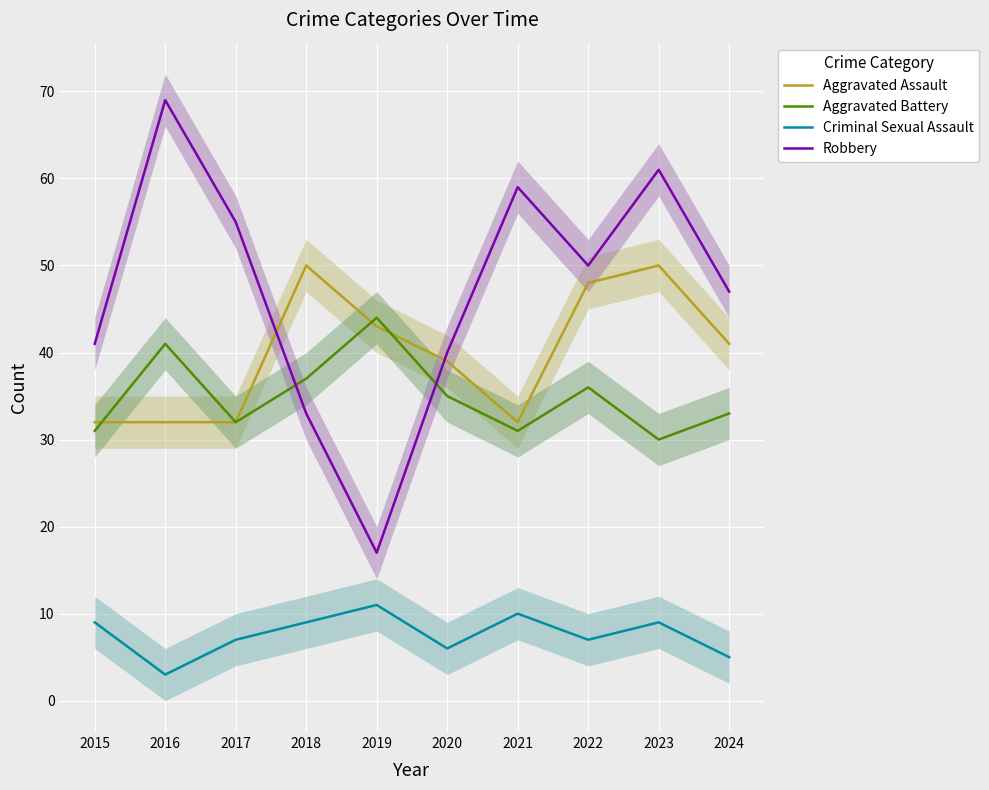

Between 2019 and 2021, which is larger?

2019